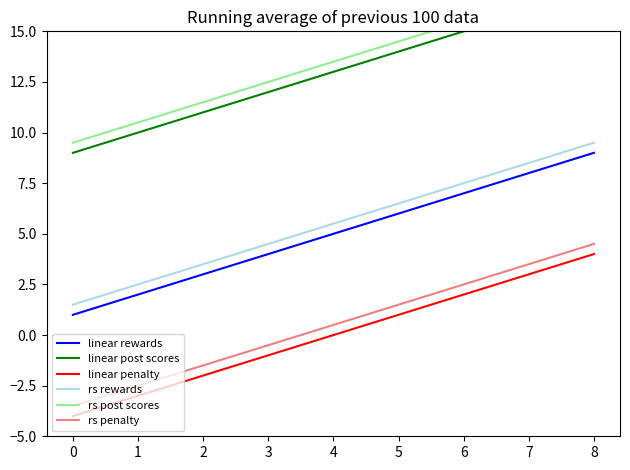

What is the value of the linear rewards point at the 8th from the left?

8.0